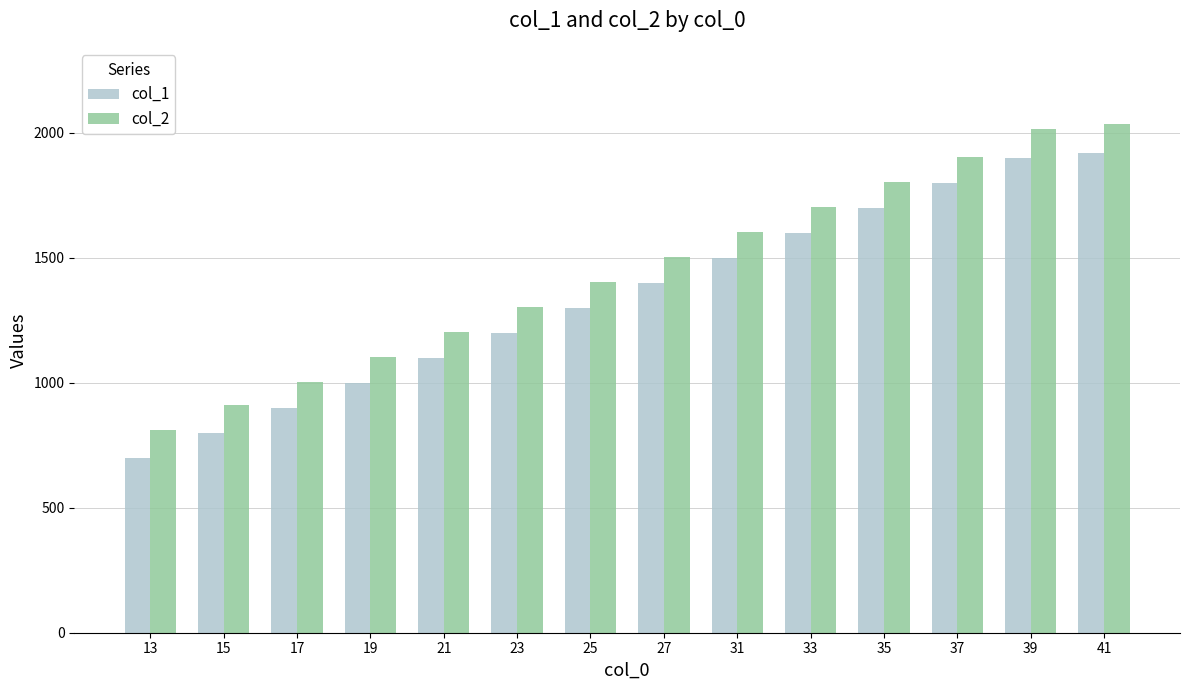

How many groups of bars are there?

14